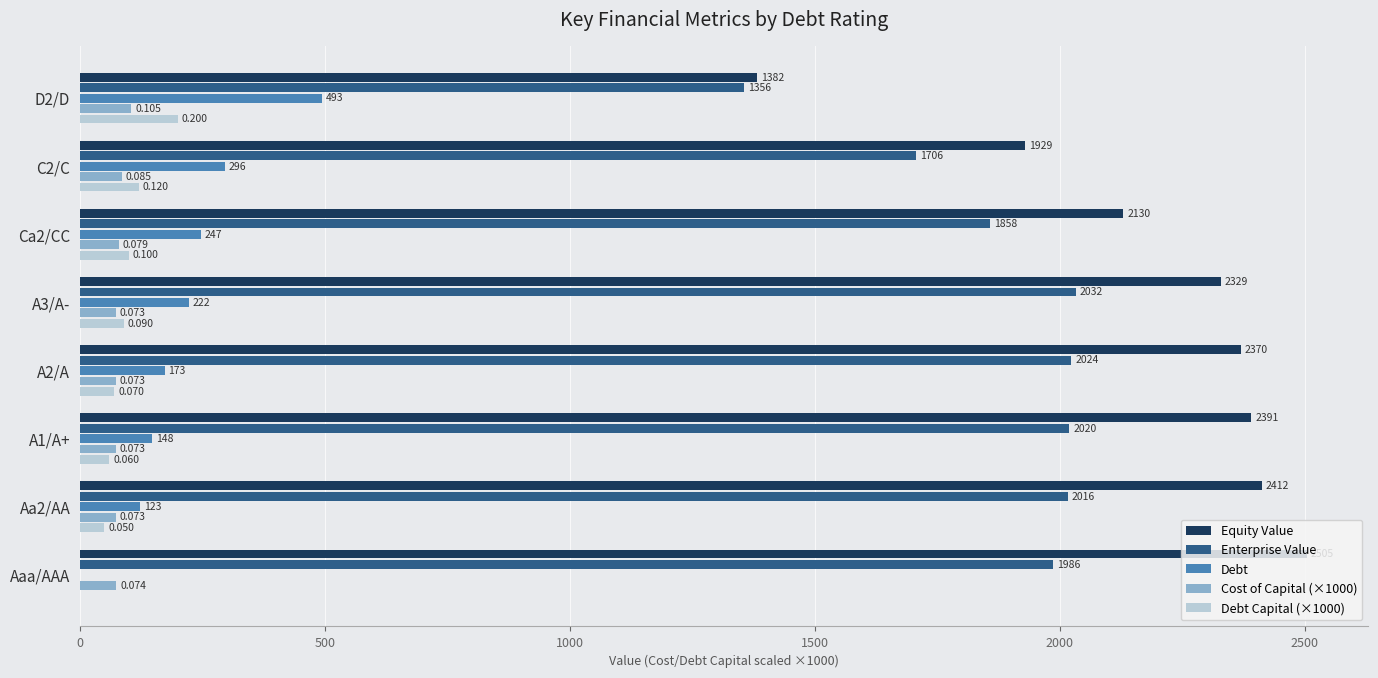

Is the value of Enterprise Value at D2/D greater than the value of Debt Capital (×1000) at D2/D?

Yes